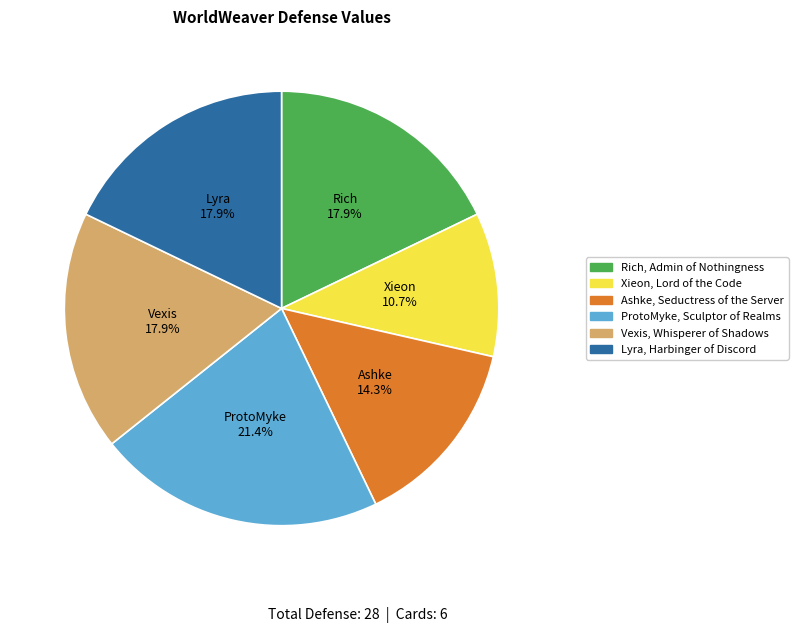

What is the smallest slice in the pie chart?

Xieon, Lord of the Code